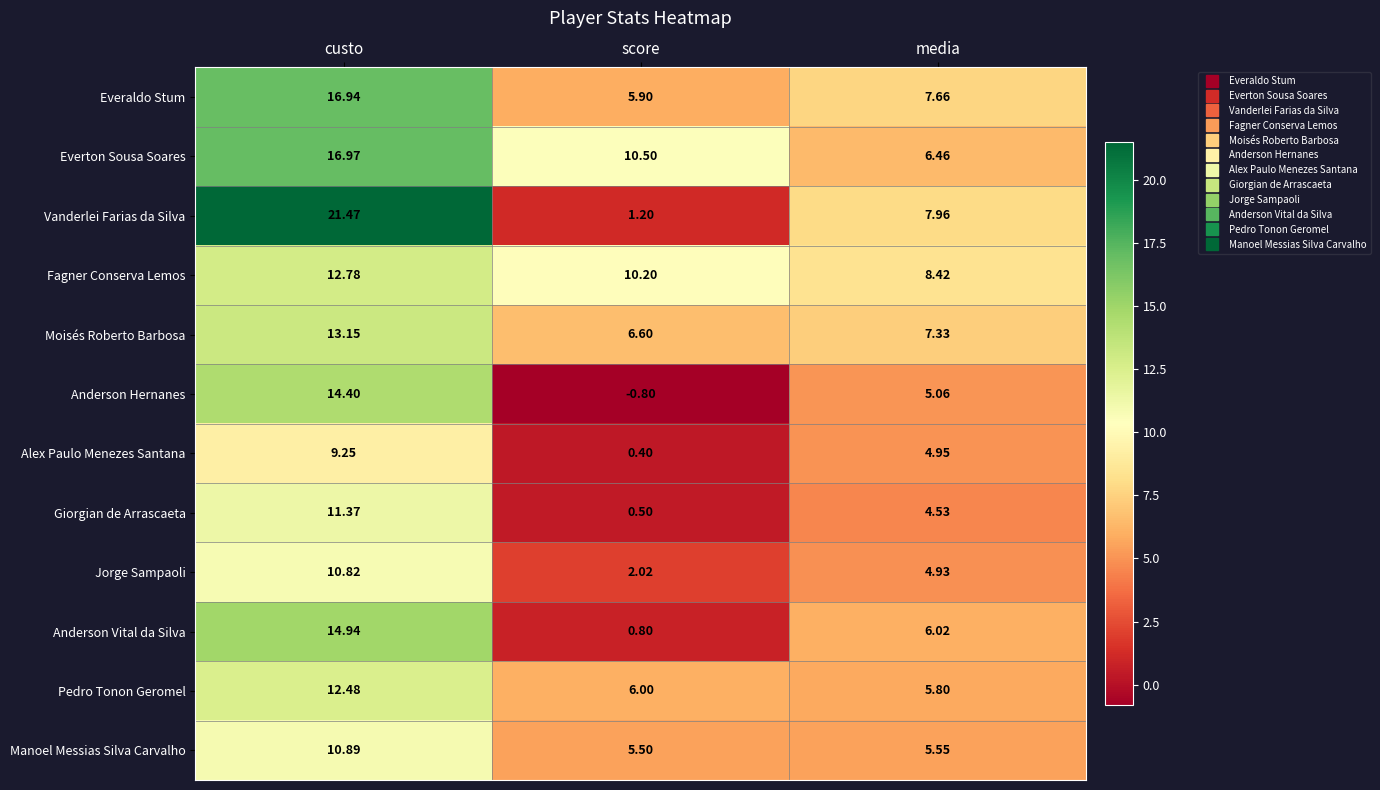

At which category does the chart reach its minimum across all series?

score